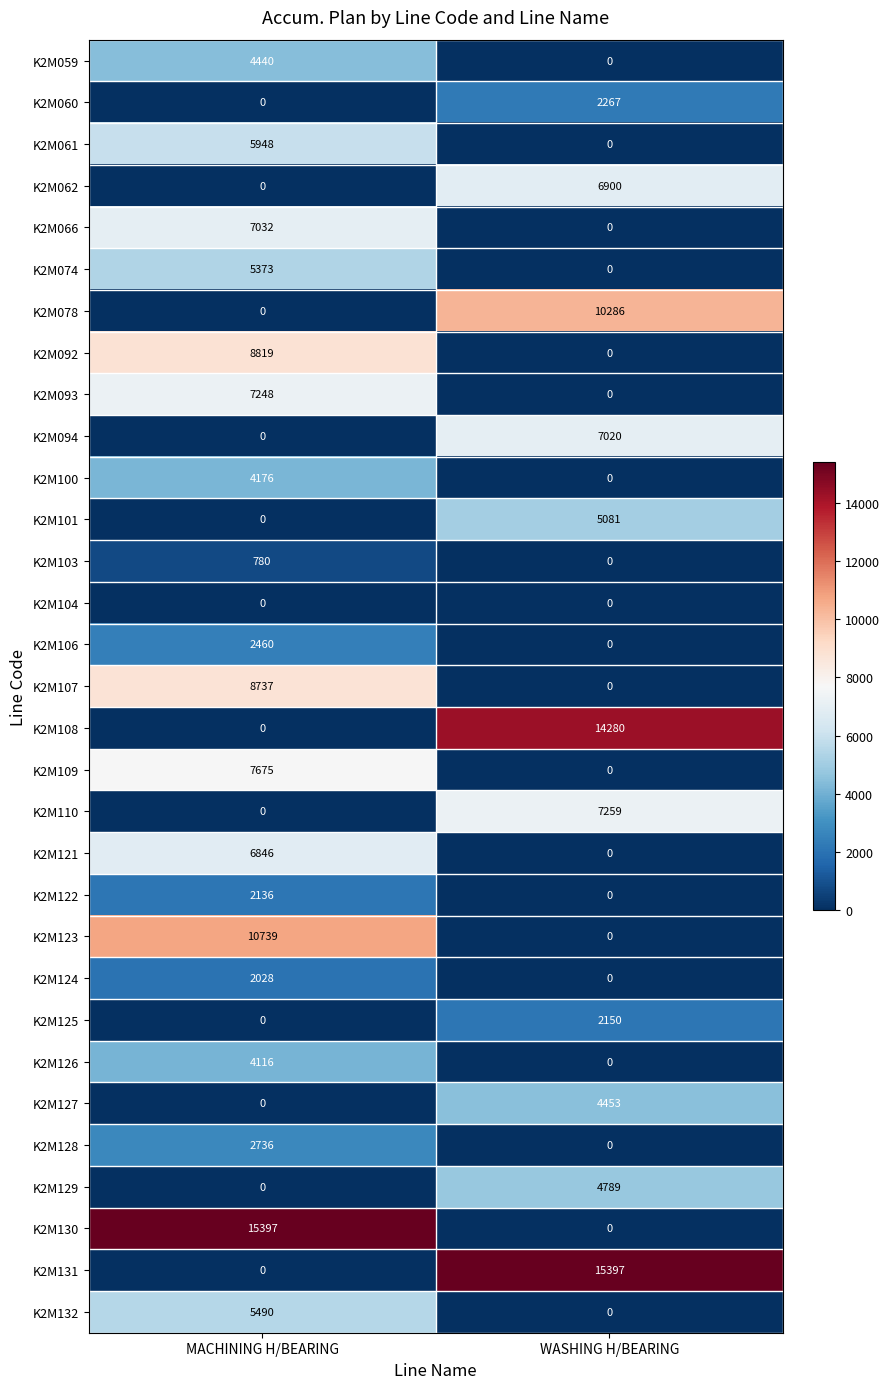

What is the spread (max minus min) of values at MACHINING H/BEARING?

15397